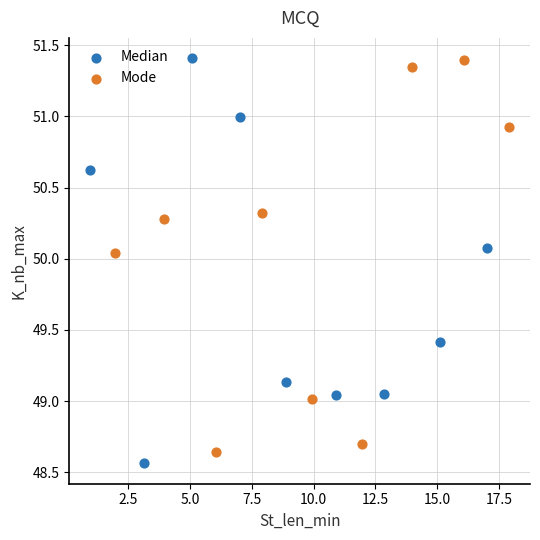

Which series has the largest Y range (max minus min)?

Median